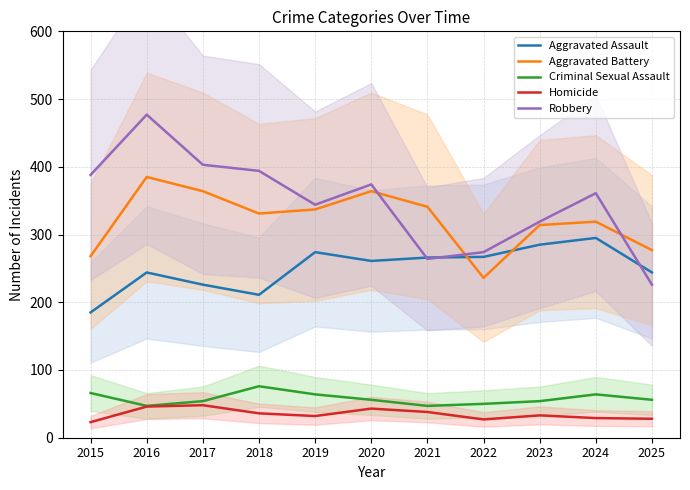

What is the value of the Homicide point at the 6th from the left?

43